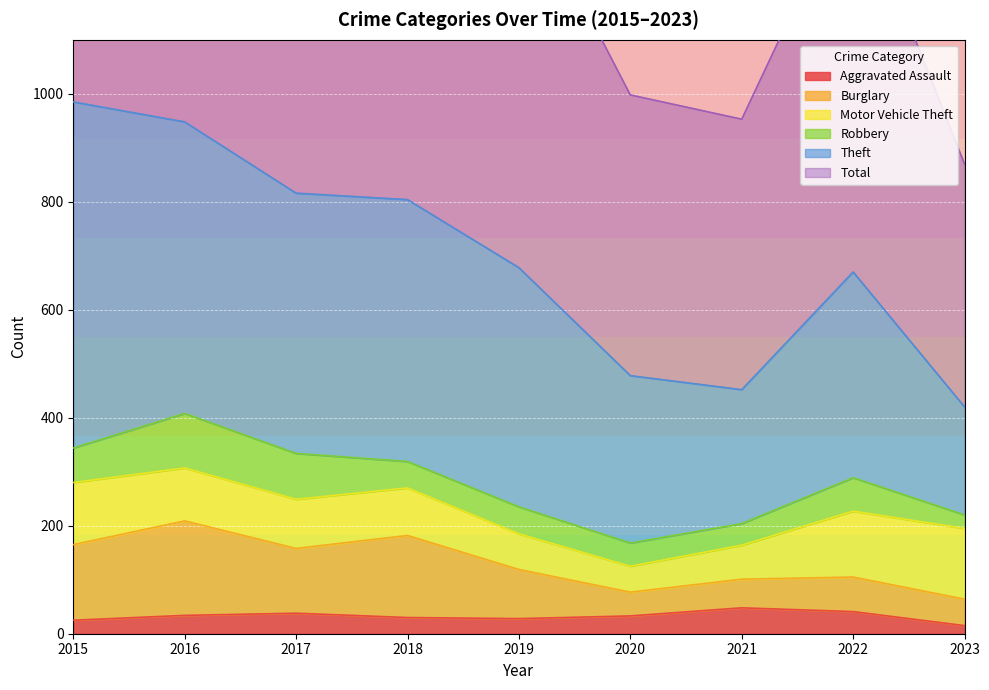

The Aggravated Assault series shows 34 at 2016. True or false?

True